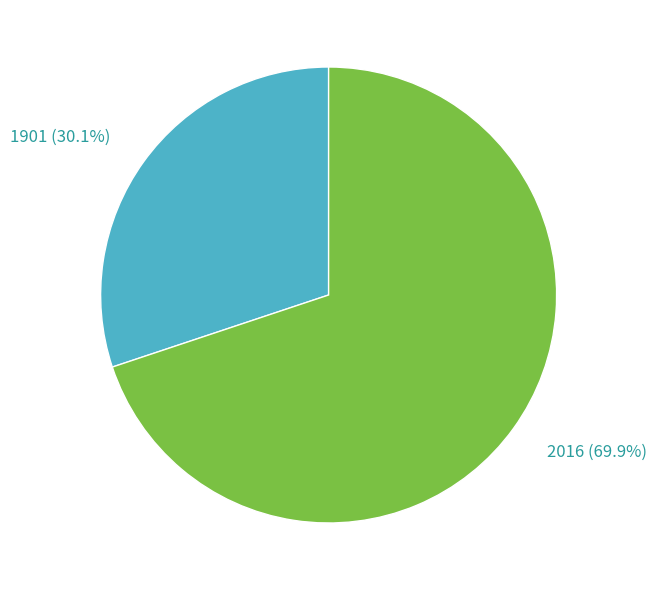

To the nearest percent, what percentage of the pie is 1901?

30%